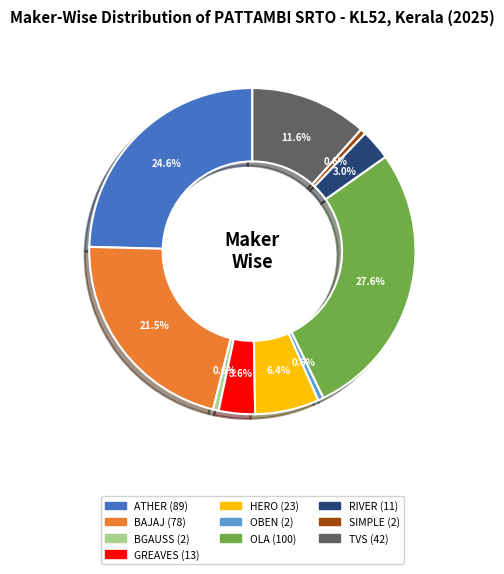

Does any single category account for the majority?

No